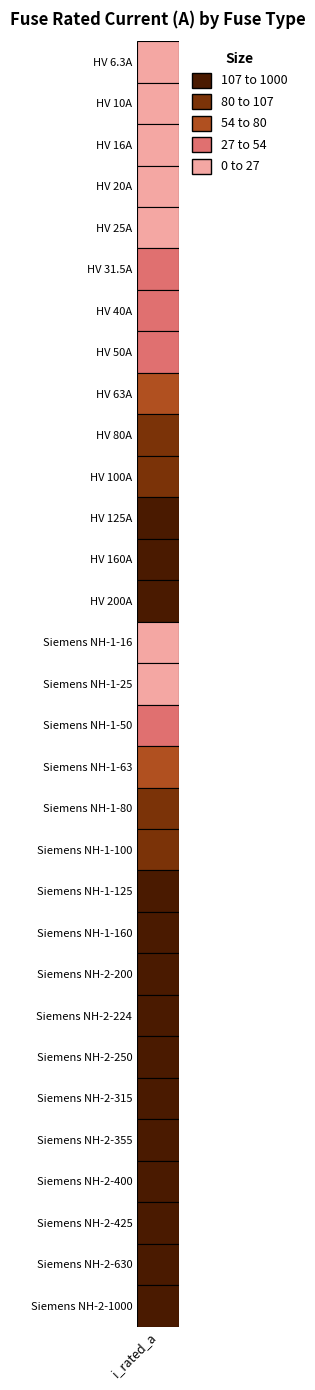

How many values are below 100?

15